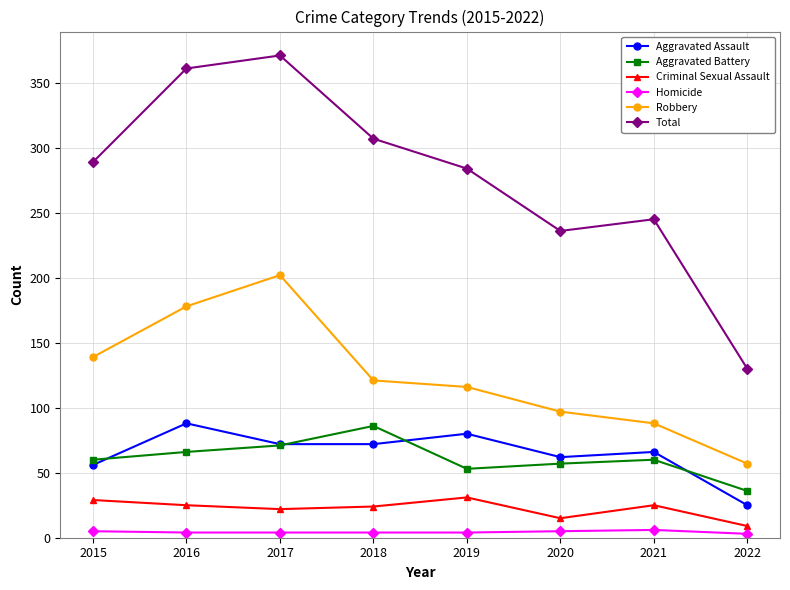

Which series has the largest range (max minus min)?

Total